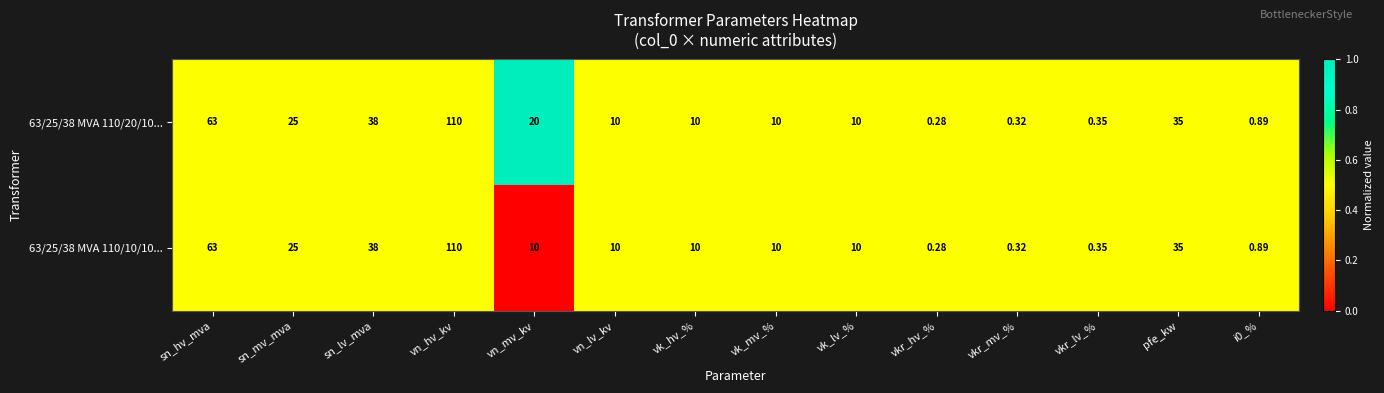

At which category is the sum across all series the highest?

vn_hv_kv